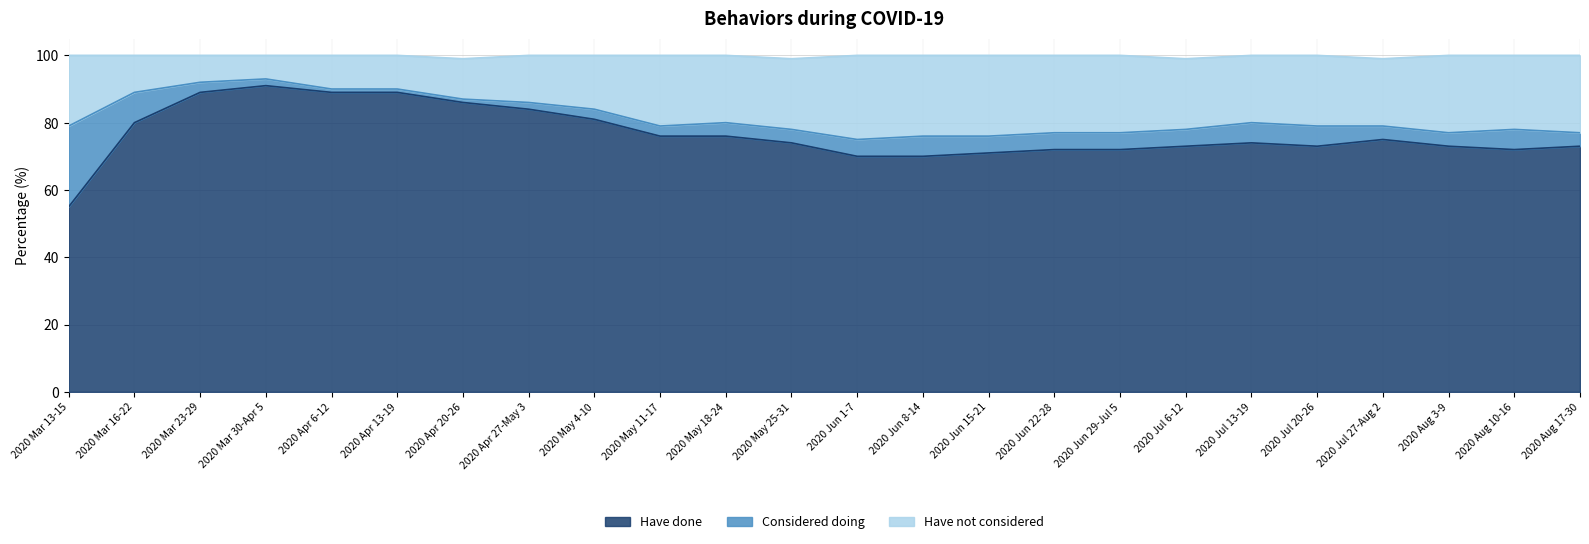

What is the lowest value of the Have done series?

55